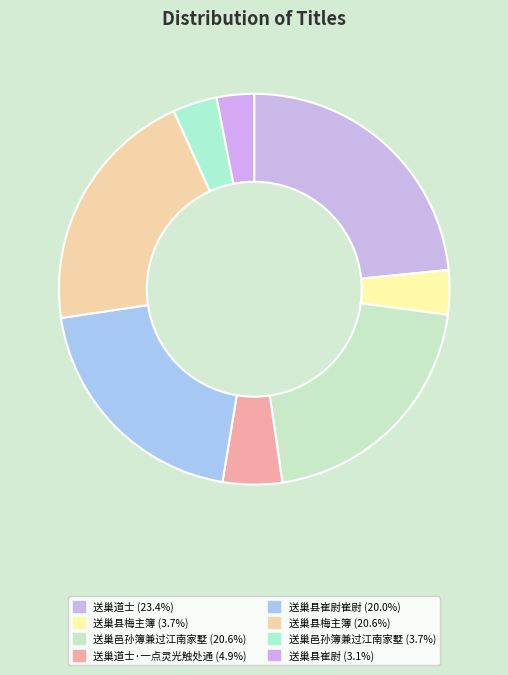

Count the number of slices in the pie.

8